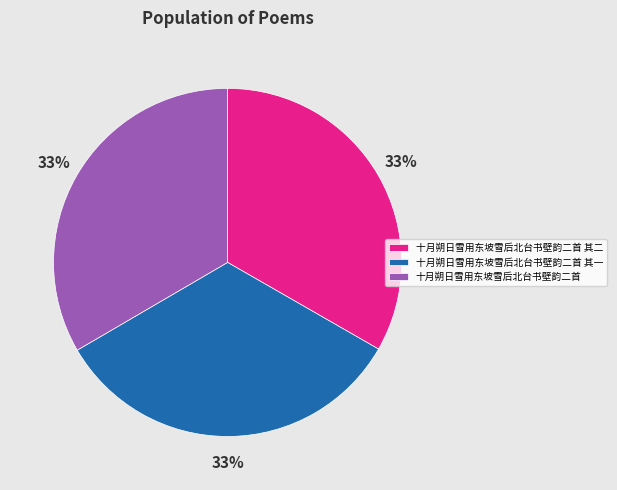

What percentage is the 十月朔日雪用东坡雪后北台书壁韵二首 slice, to the nearest percent?

33%